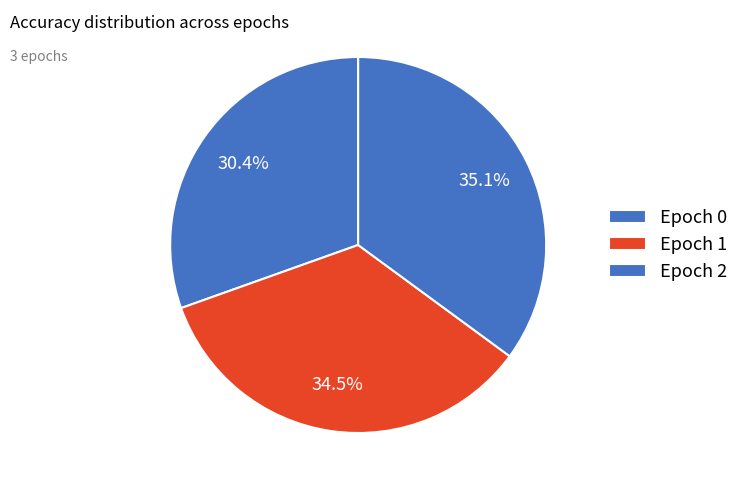

How many segments does this pie chart have?

3